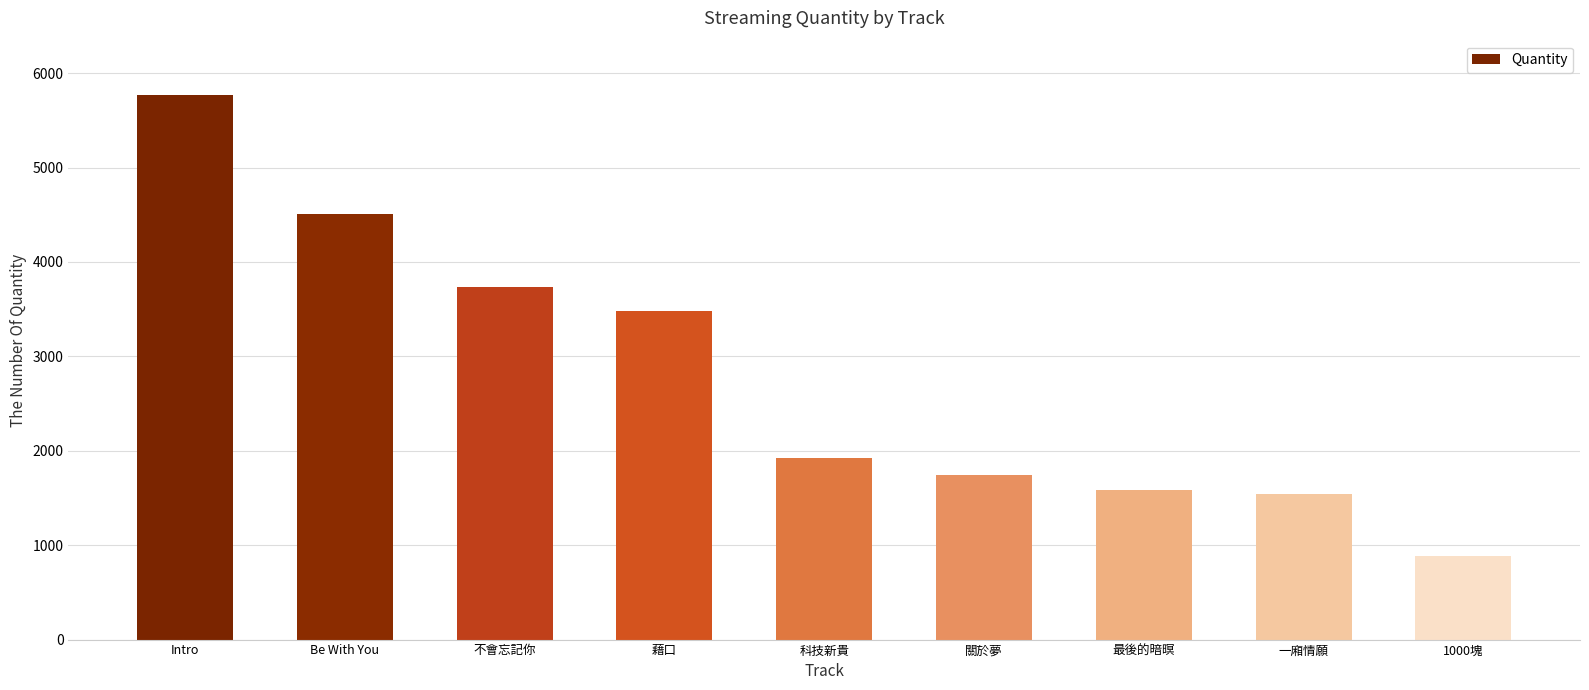

What is the label of the 6th bar from the left?

關於夢